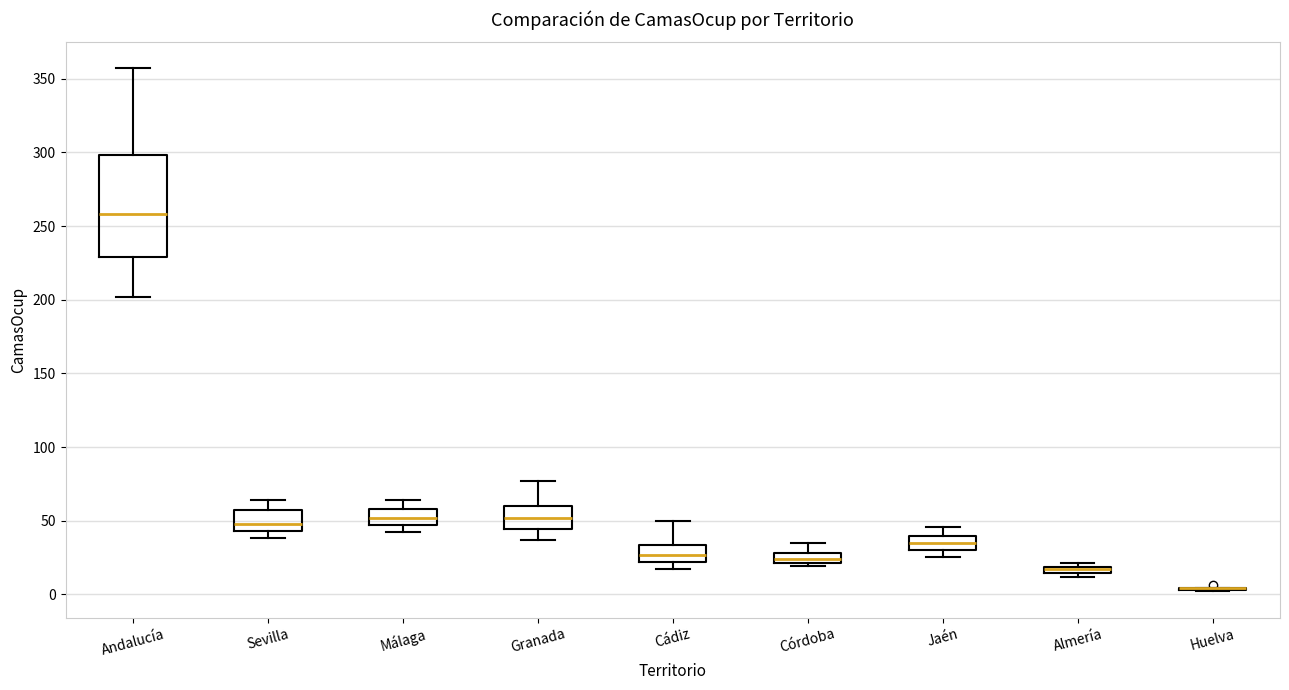

Where is the upper edge of the box for Almería on the y-axis? The values are not printed on the chart, so give them approximately, as read against the axis.

20